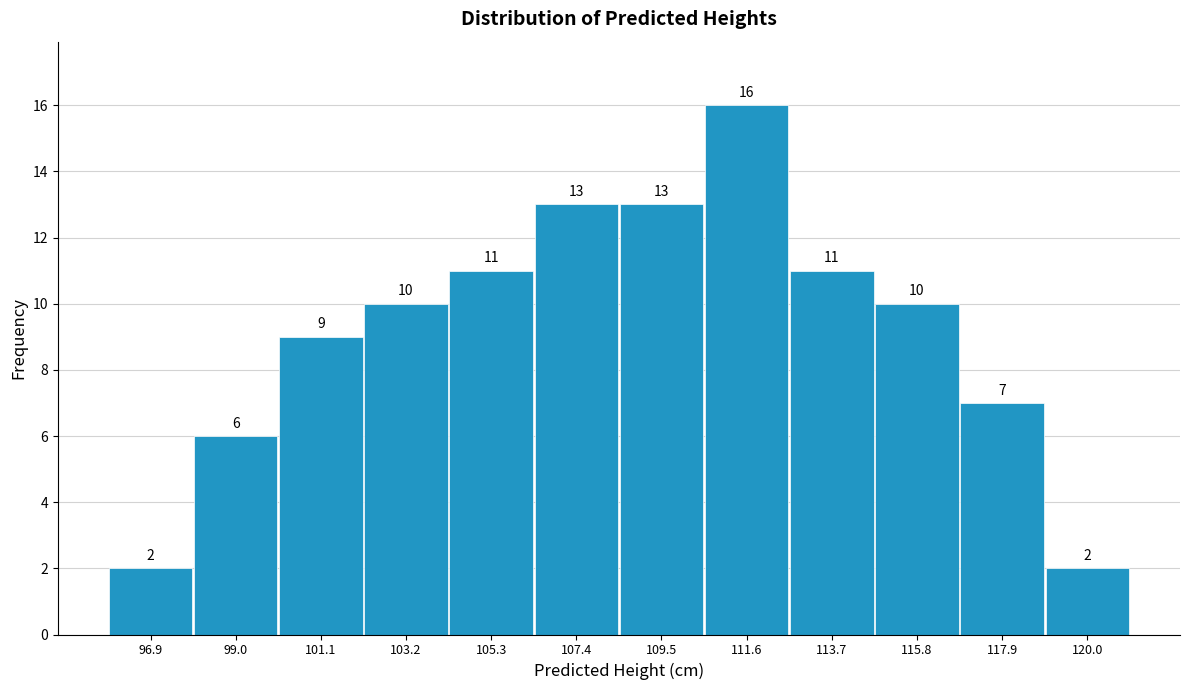

Which range on the x-axis has the tallest bar?

110.5 to 112.5